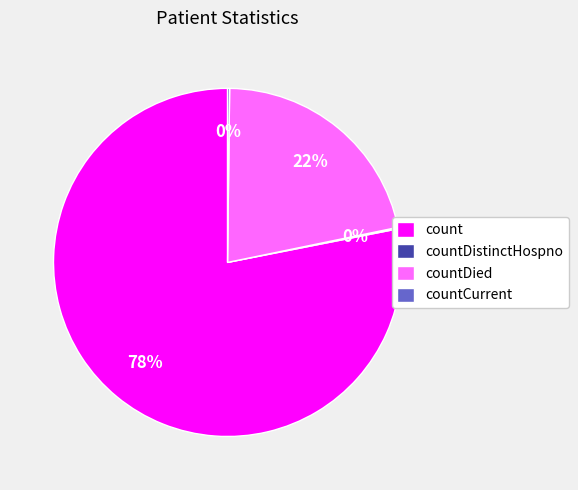

Approximately how many times larger is the value at countDied compared to count?

0.3